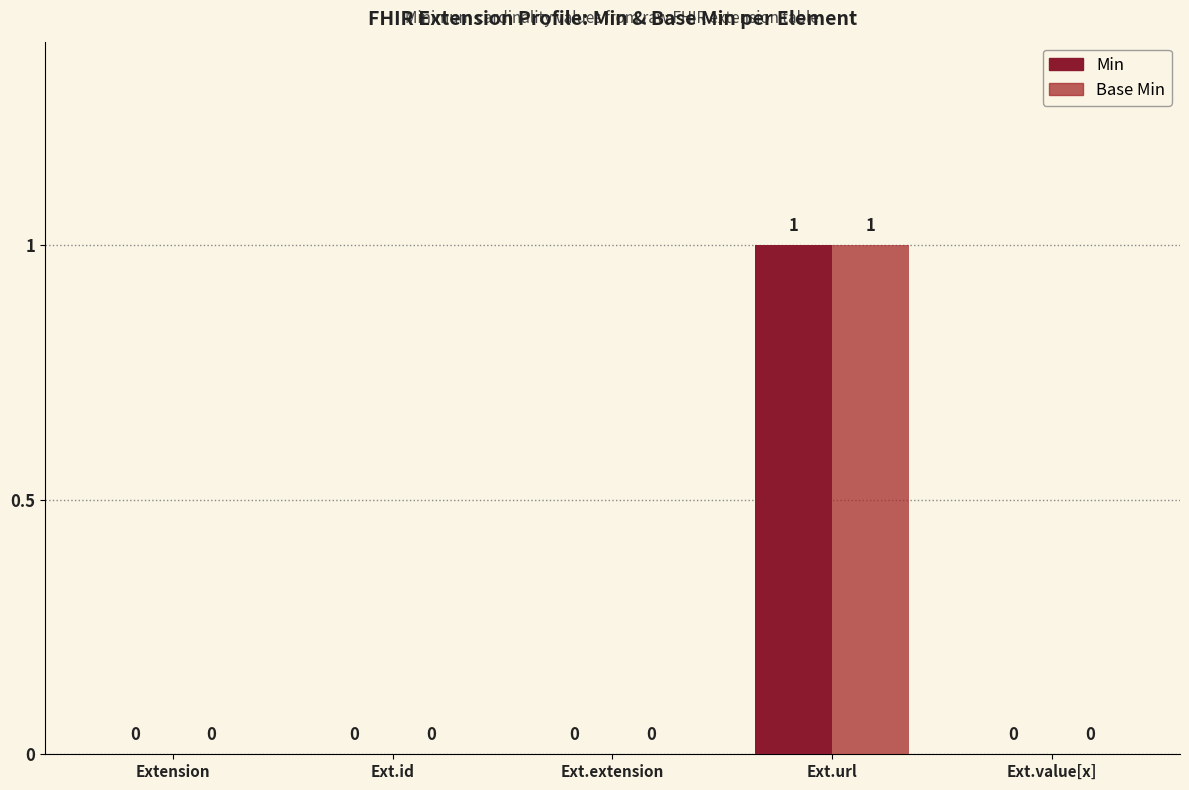

How many values in Min are above zero?

1